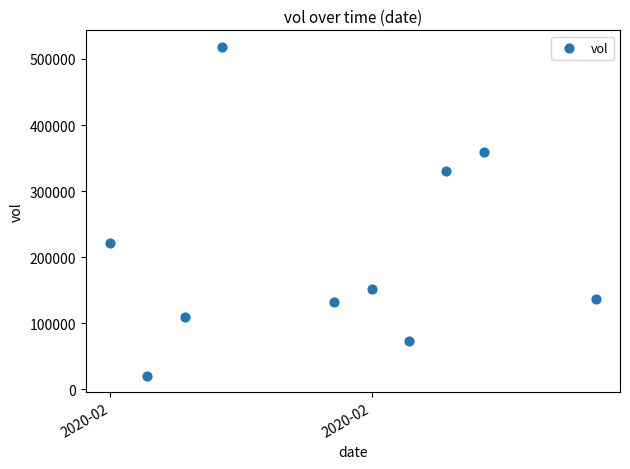

What is the range of Y values (max minus min)?

497500